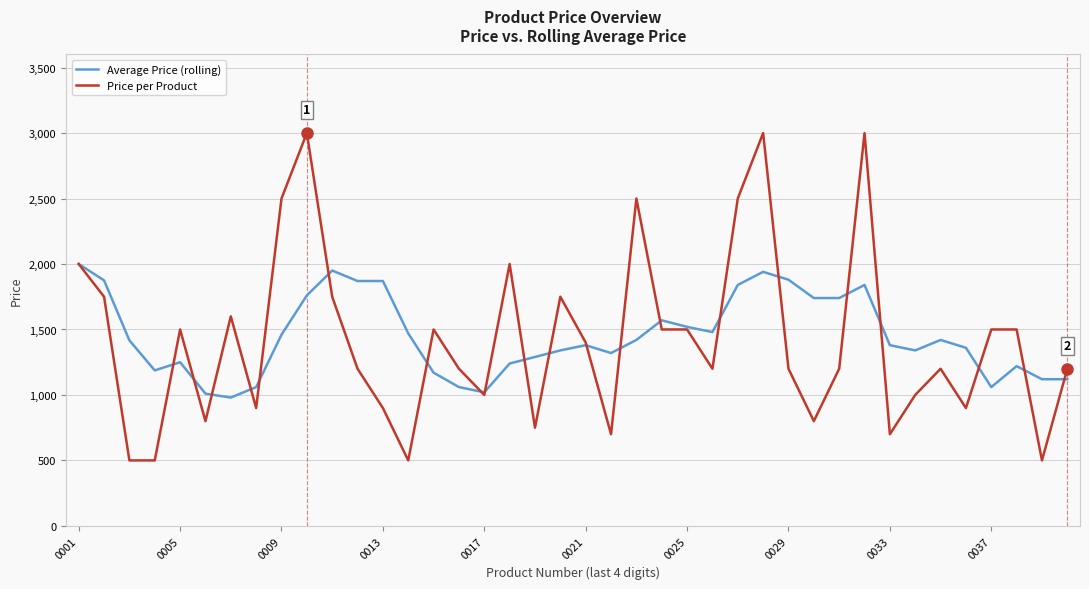

Which series has the widest spread of values?

Price per Product